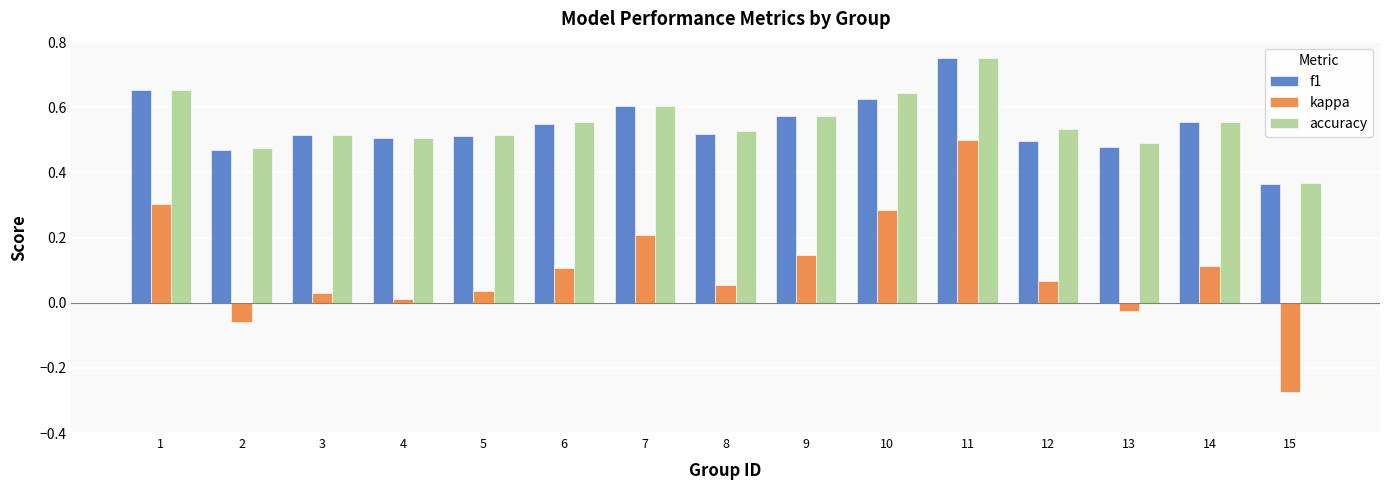

What is the sum of the f1 values at 10 and 6?

1.2